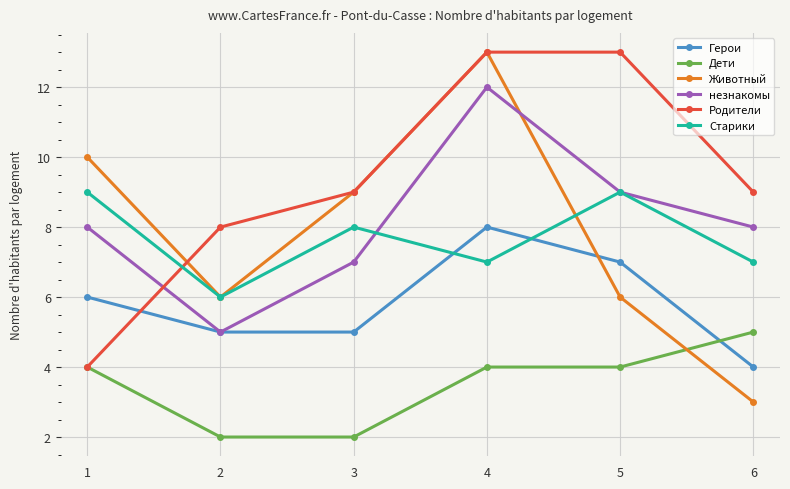

What is the value of the незнакомы point at the 1st from the left?

8